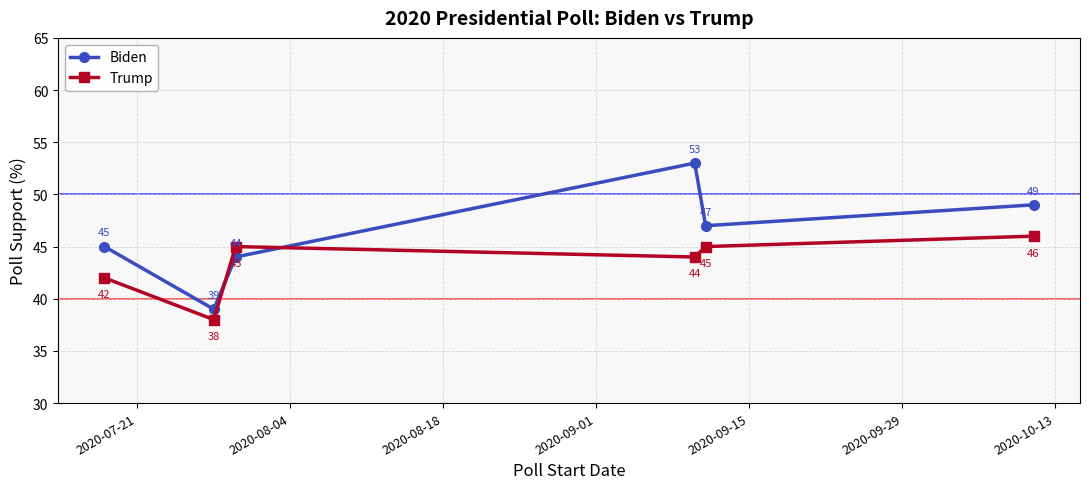

How many times do Biden and Trump cross each other?

2